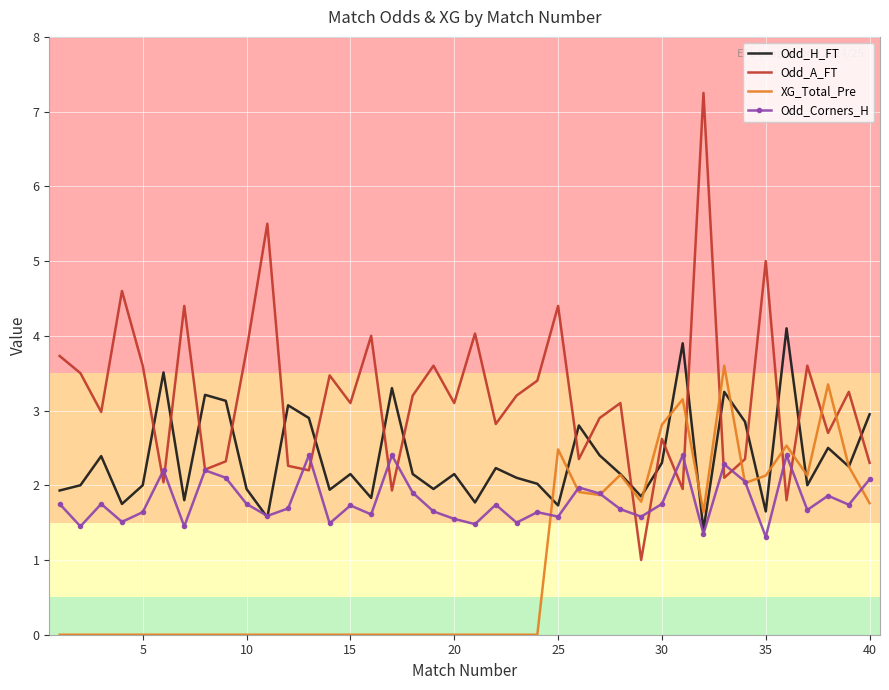

Which series has the largest range (max minus min)?

Odd_A_FT